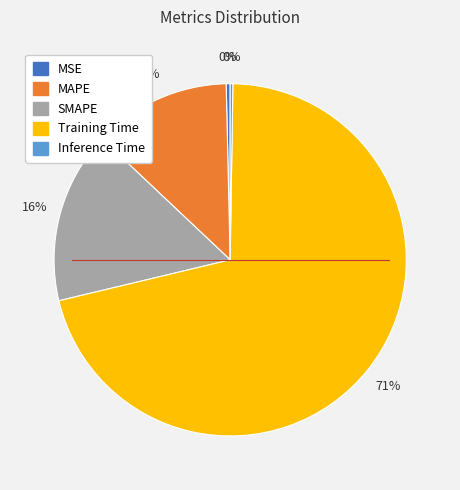

What is the majority slice?

Training Time